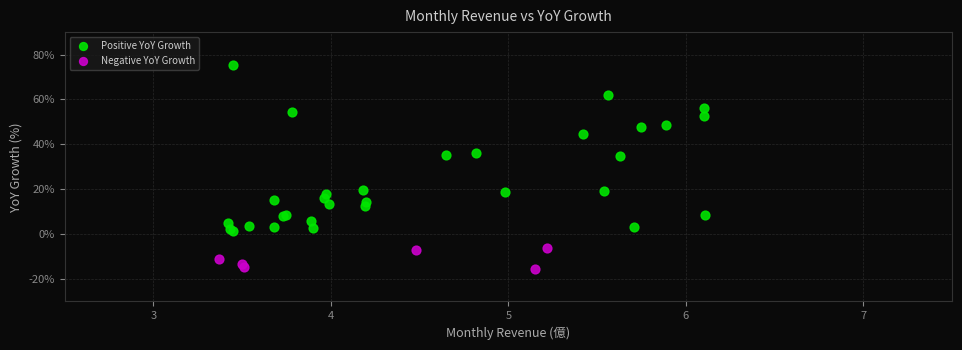

Which series contains the lowest Y value?

Negative YoY Growth